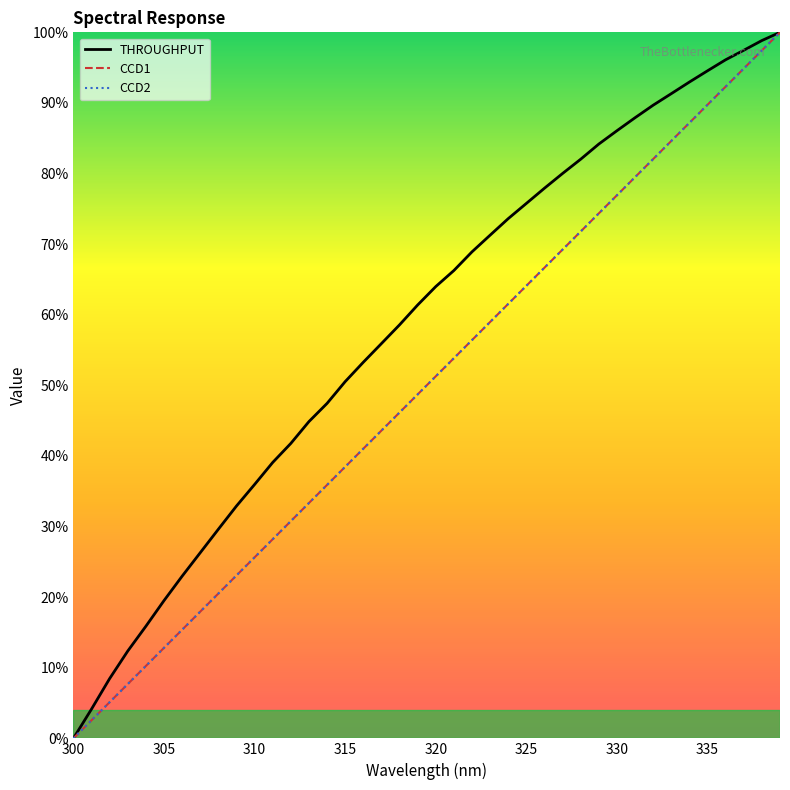

What is the value of the CCD2 point at the 24th from the left?

0.6